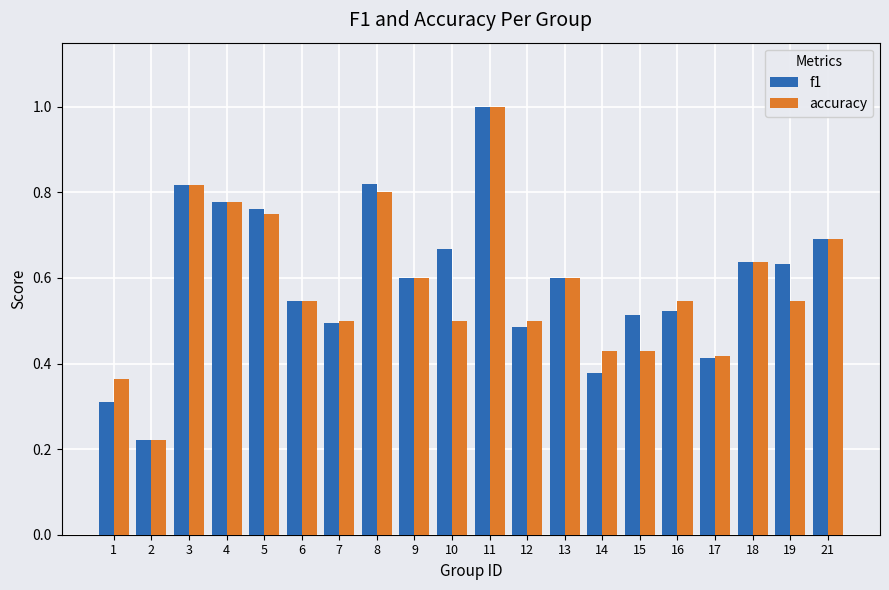

What is the sum of all f1 values?

11.9